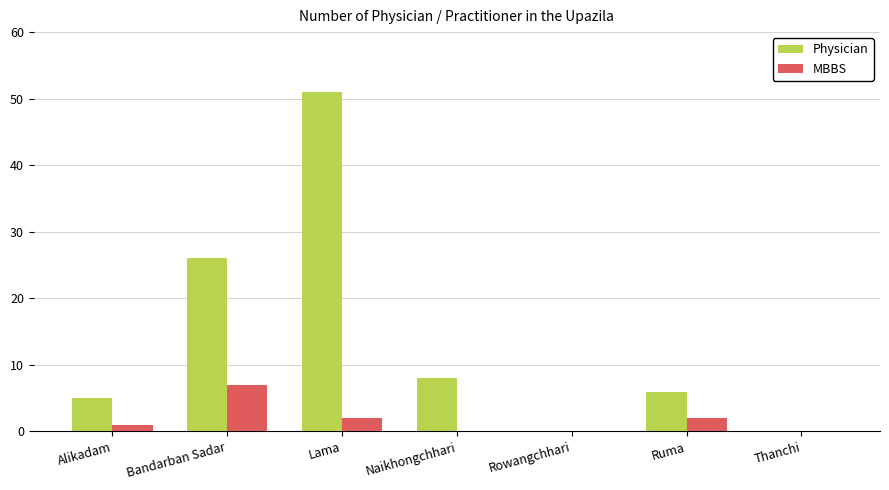

Which series has the widest spread of values?

Physician